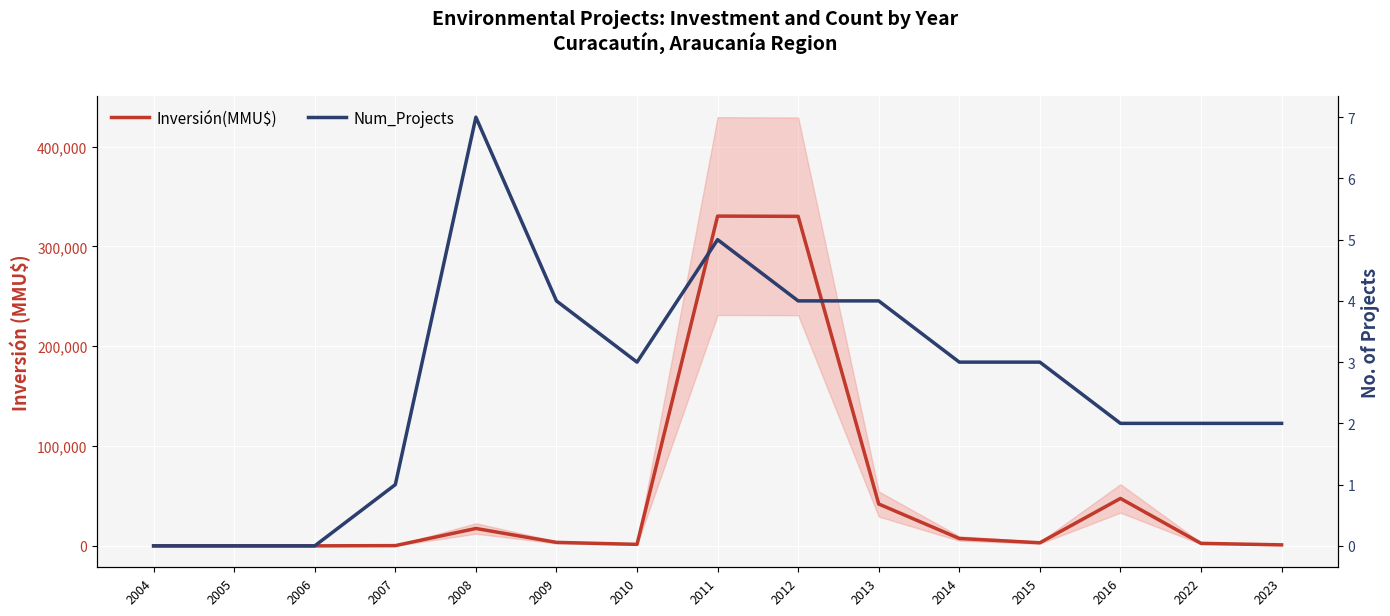

What is the difference between the highest and lowest values at 2007?

233